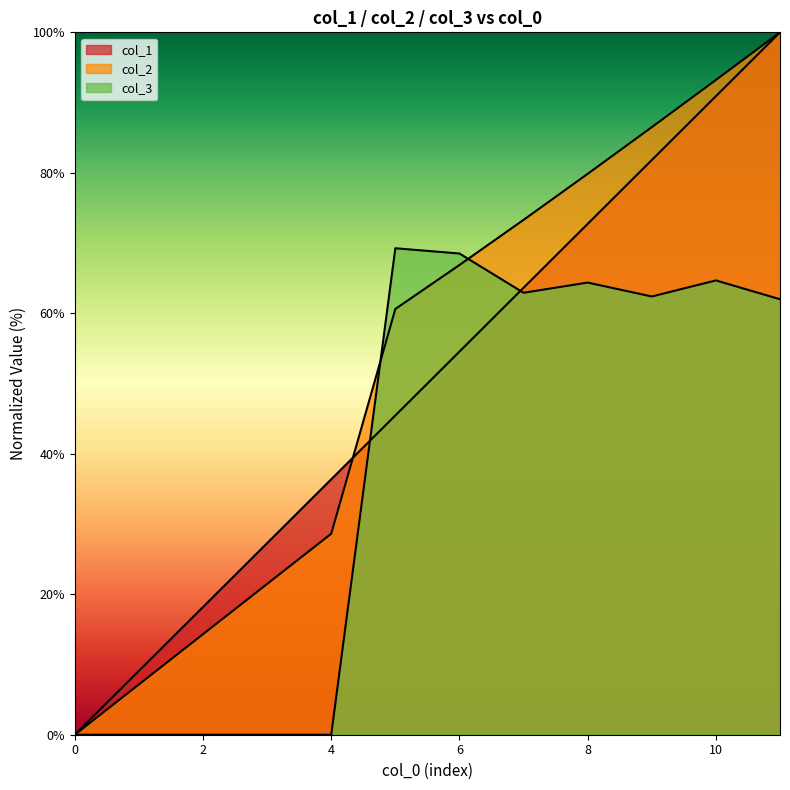

Is the value of col_3 at 11 greater than the value of col_2 at 9?

No